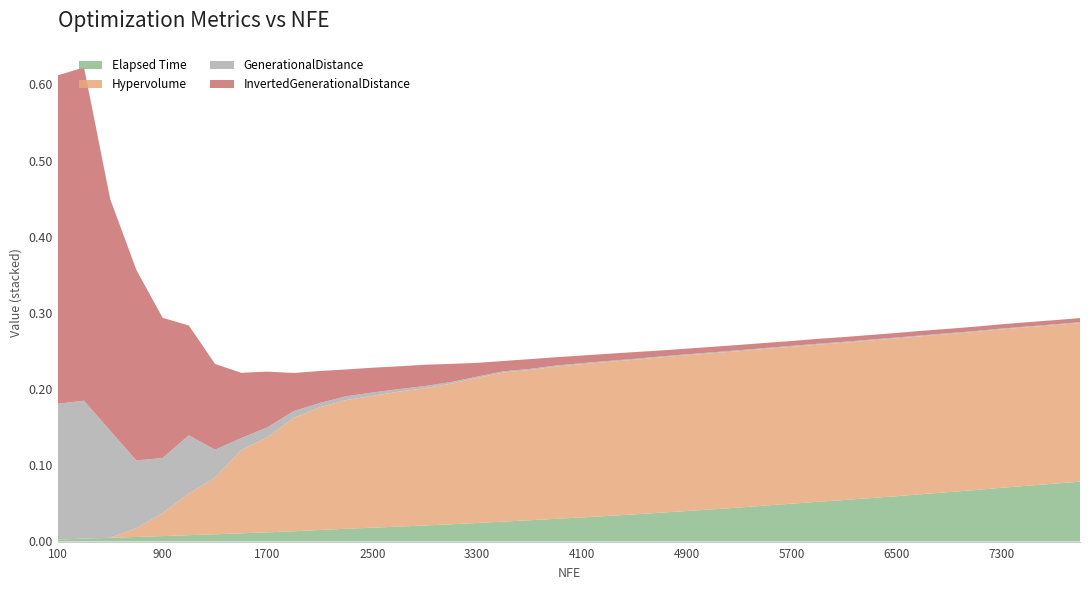

Reading right to left, extract all data points from this chart.

Hypervolume: 0.2	0.2	0.2	0.2	0.2	0.2	0.2	0.2	0.2	0.2	0.2	0.2	0.2	0.2	0.2	0.2	0.2	0.2	0.2	0.2	0.2	0.2	0.2	0.2	0.2	0.2	0.2	0.2	0.2	0.2	0.1	0.1	0.1	0.1	0.1	0.0	0.0	0.0	0.0	0.0
InvertedGenerationalDistance: 0.0	0.0	0.0	0.0	0.0	0.0	0.0	0.0	0.0	0.0	0.0	0.0	0.0	0.0	0.0	0.0	0.0	0.0	0.0	0.0	0.0	0.0	0.0	0.0	0.0	0.0	0.0	0.0	0.0	0.0	0.0	0.1	0.1	0.1	0.1	0.2	0.2	0.3	0.4	0.4
GenerationalDistance: 0.0	0.0	0.0	0.0	0.0	0.0	0.0	0.0	0.0	0.0	0.0	0.0	0.0	0.0	0.0	0.0	0.0	0.0	0.0	0.0	0.0	0.0	0.0	0.0	0.0	0.0	0.0	0.0	0.0	0.0	0.0	0.0	0.0	0.0	0.1	0.1	0.1	0.1	0.2	0.2
Elapsed Time: 0.1	0.1	0.1	0.1	0.1	0.1	0.1	0.1	0.1	0.1	0.1	0.0	0.0	0.0	0.0	0.0	0.0	0.0	0.0	0.0	0.0	0.0	0.0	0.0	0.0	0.0	0.0	0.0	0.0	0.0	0.0	0.0	0.0	0.0	0.0	0.0	0.0	0.0	0.0	0.0